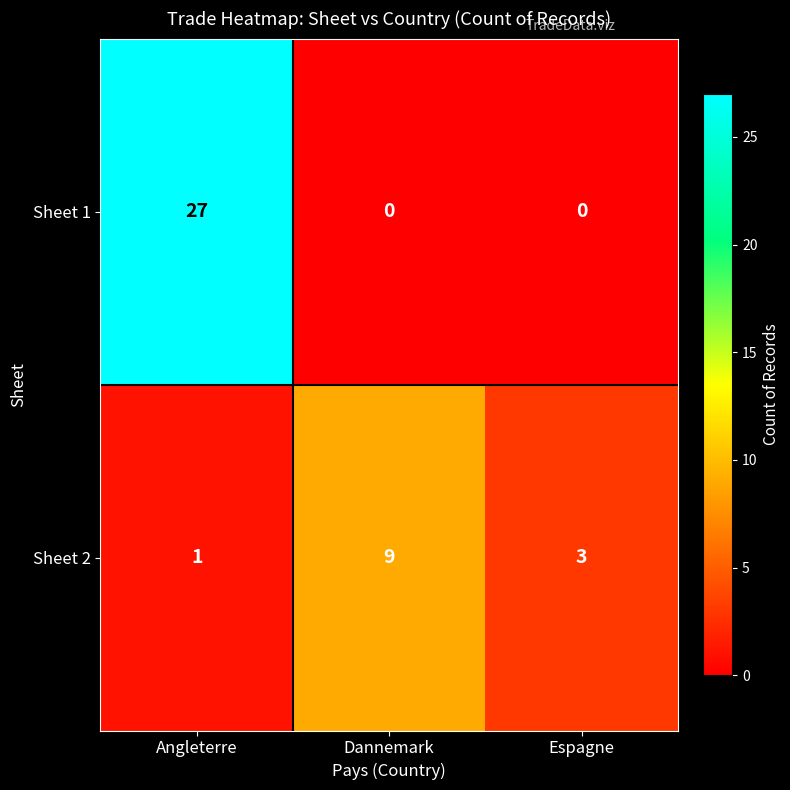

How many values in Sheet 1 are above zero?

1